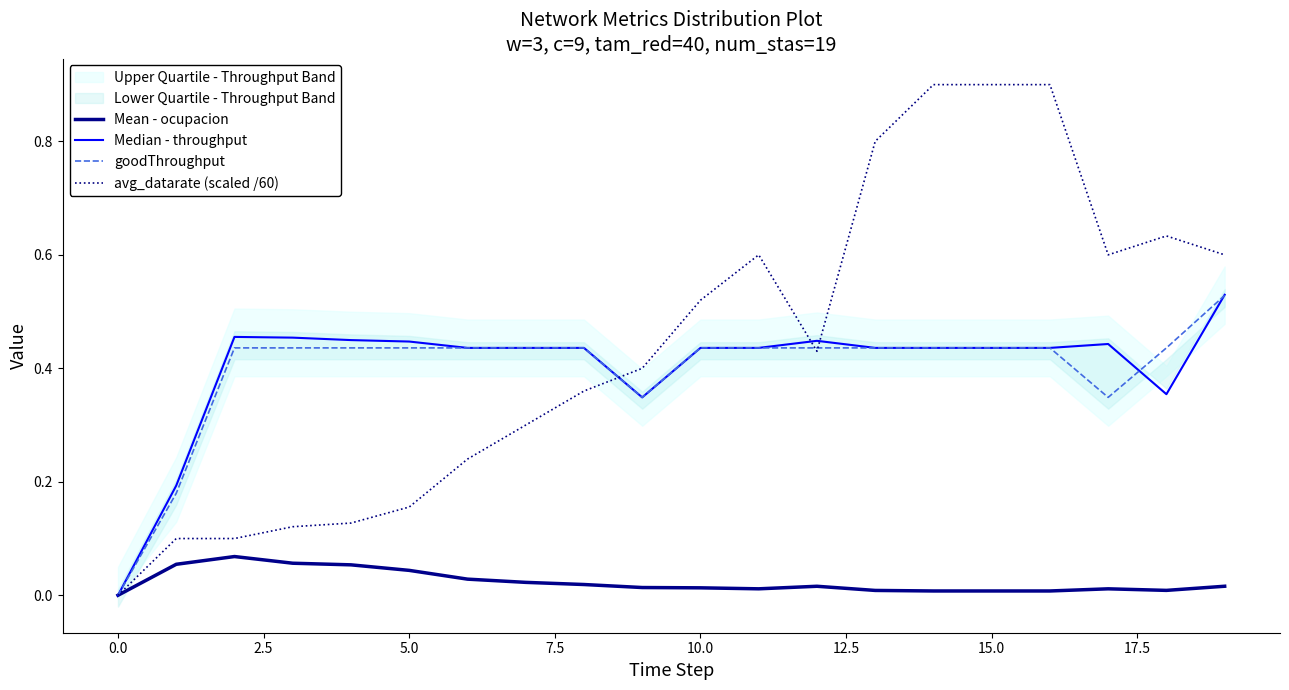

In goodThroughput, how many points are lower than both neighbors (excluding endpoints)?

2